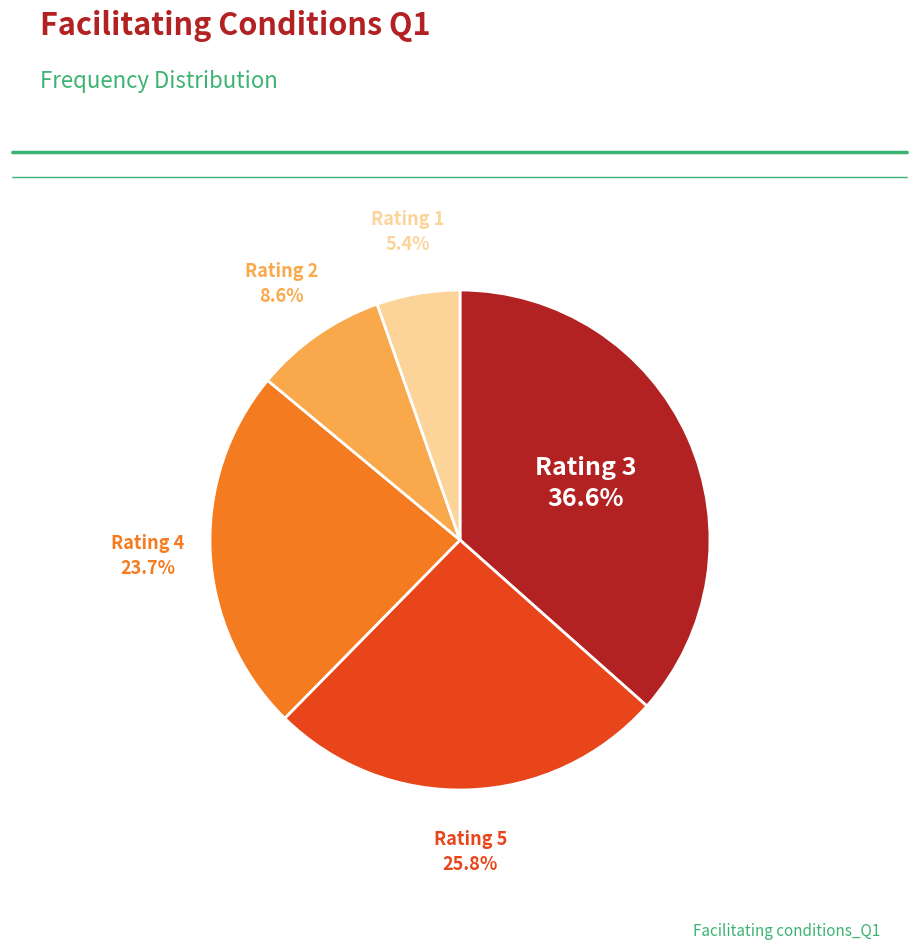

Does any single category account for the majority?

No